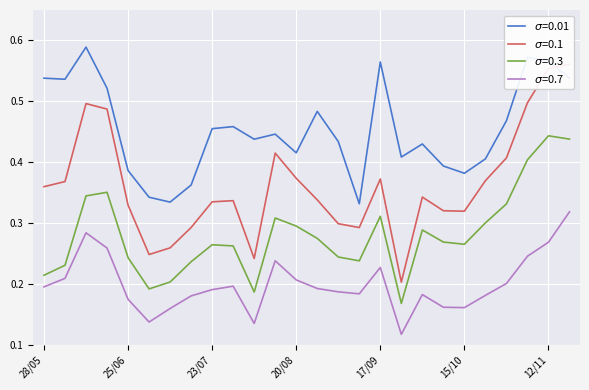

What is the smallest value displayed?

0.1